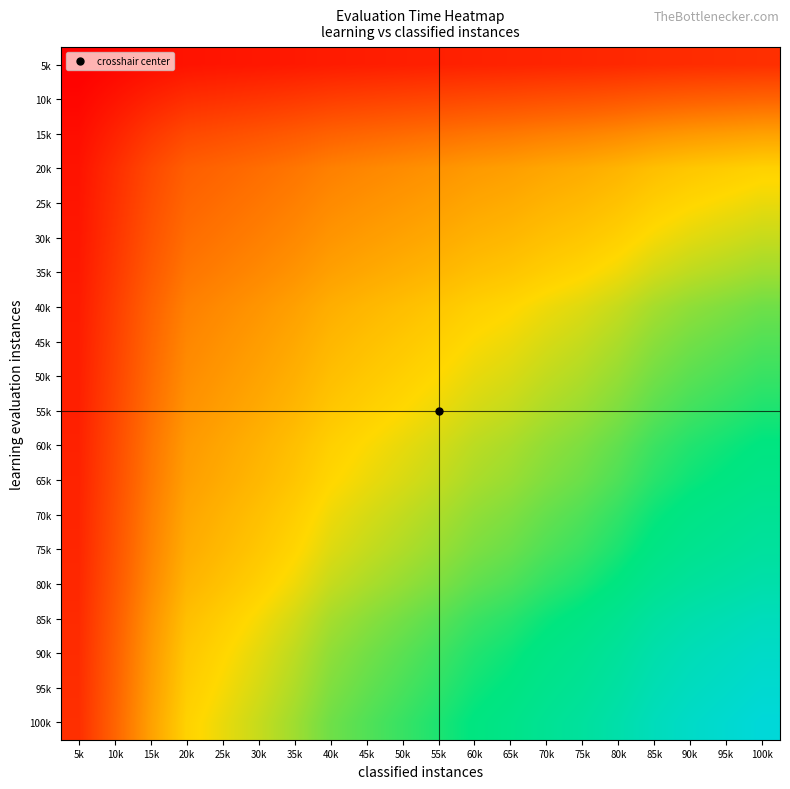

At which category is the sum across all series the highest?

100k